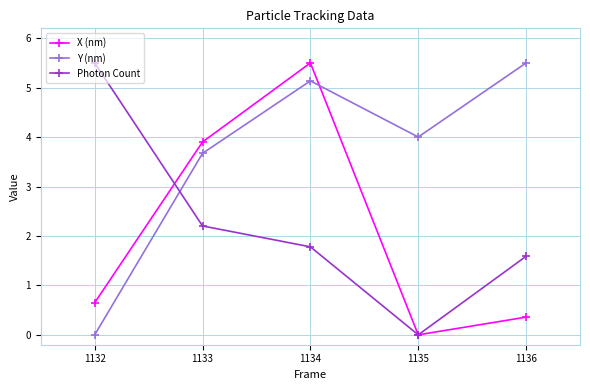

Rank the categories by Photon Count value from lowest to highest.

1135, 1136, 1134, 1133, 1132